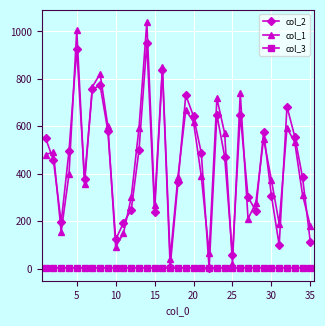

At how many categories does at least one series exceed 792?

4